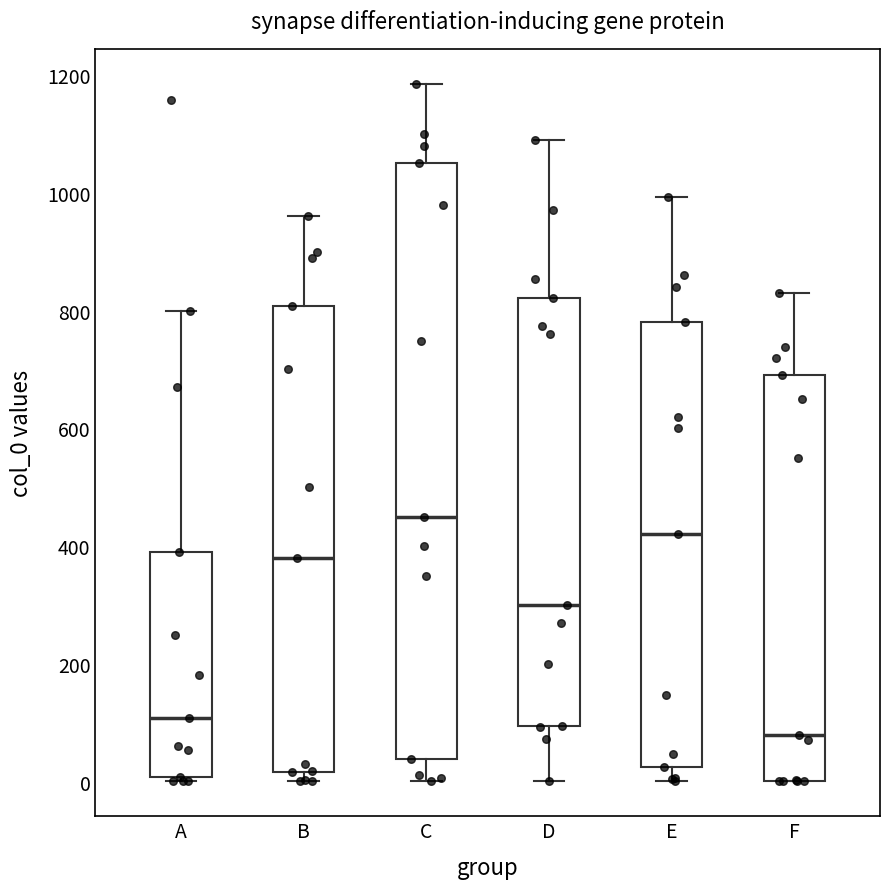

Reading left to right, read every box against the y-axis: the position of its median line, the range the box covers, and the ends of its whiskers. The values are not printed on the chart, so give them approximately, as read against the axis.

A: median 100, box 0 to 400, whiskers 0 (just below the box's lower edge) to 800
B: median 380, box 20 to 800, whiskers 0 to 960
C: median 460, box 40 to 1060, whiskers 0 to 1180
D: median 300, box 100 to 820, whiskers 0 to 1100
E: median 420, box 20 to 780, whiskers 0 to 1000
F: median 80, box 0 to 700, whiskers 0 to 840